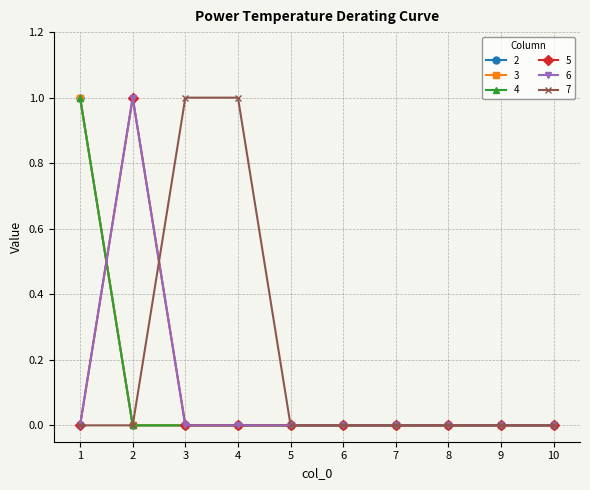

The 6 series shows 0 at 7. True or false?

True